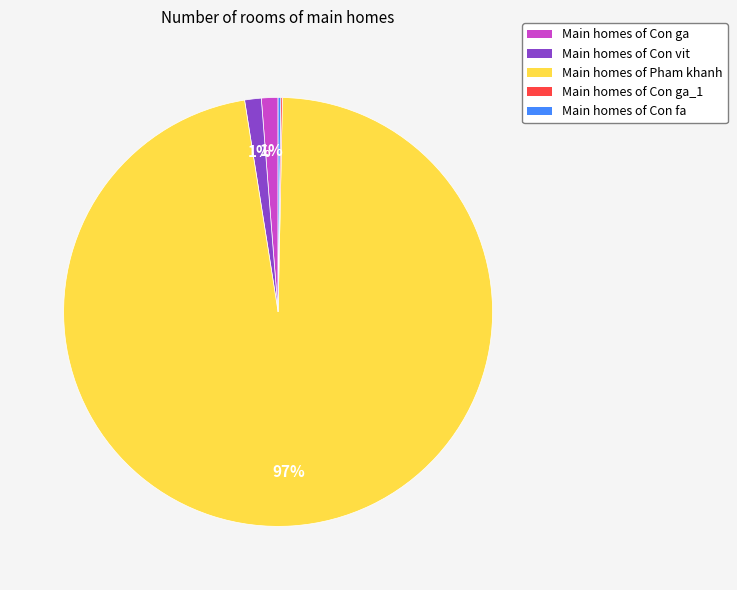

Does any single category account for the majority?

Yes